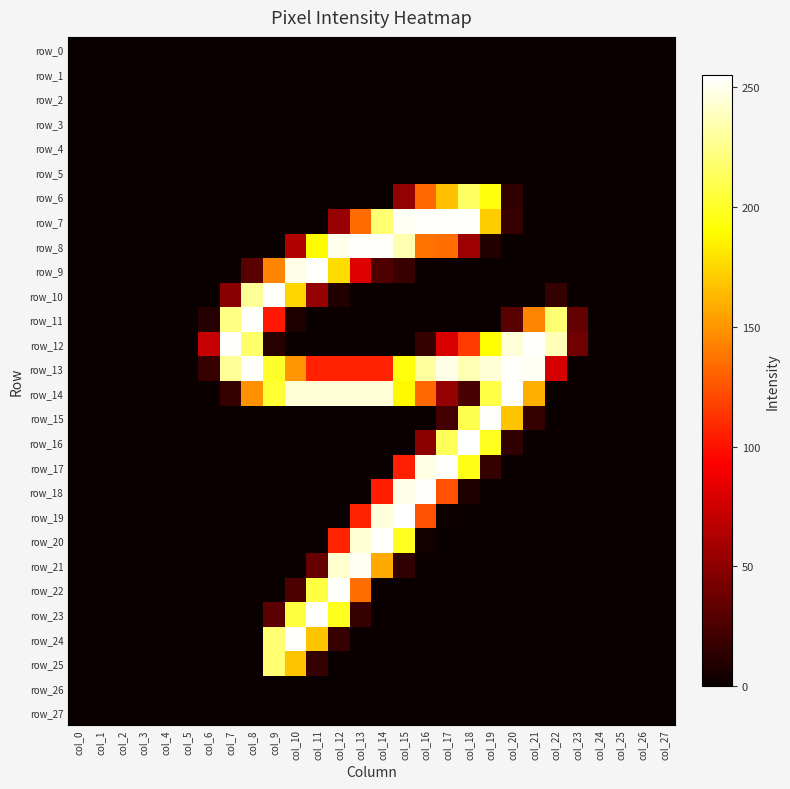

At which category does the chart reach its minimum across all series?

col_0